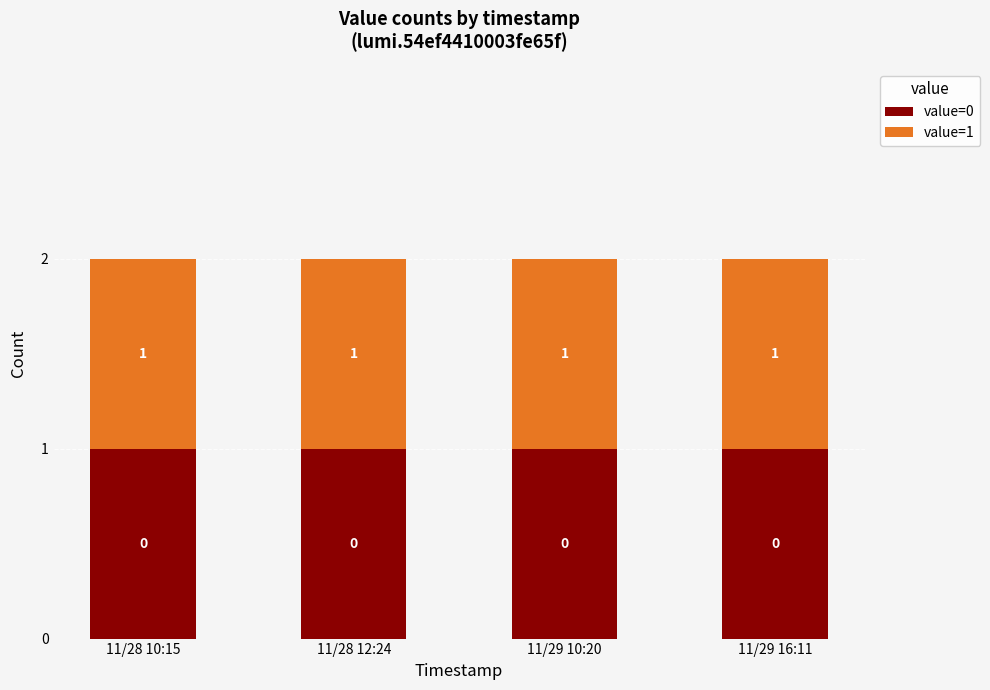

What is the sum of the value=1 values at 11/29 16:11 and 11/28 12:24?

2